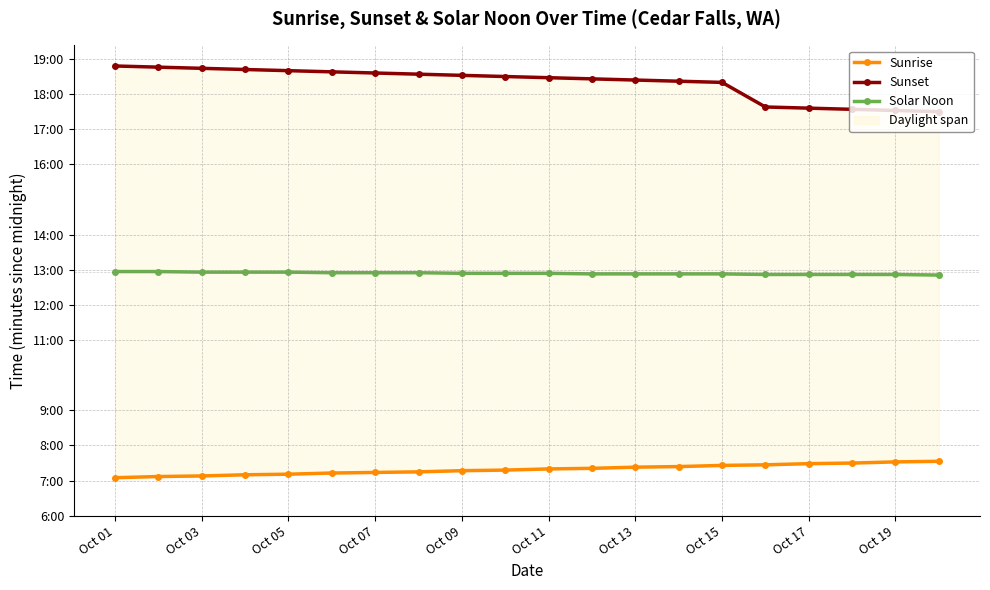

Which label corresponds to the largest value in the chart?

Oct 01